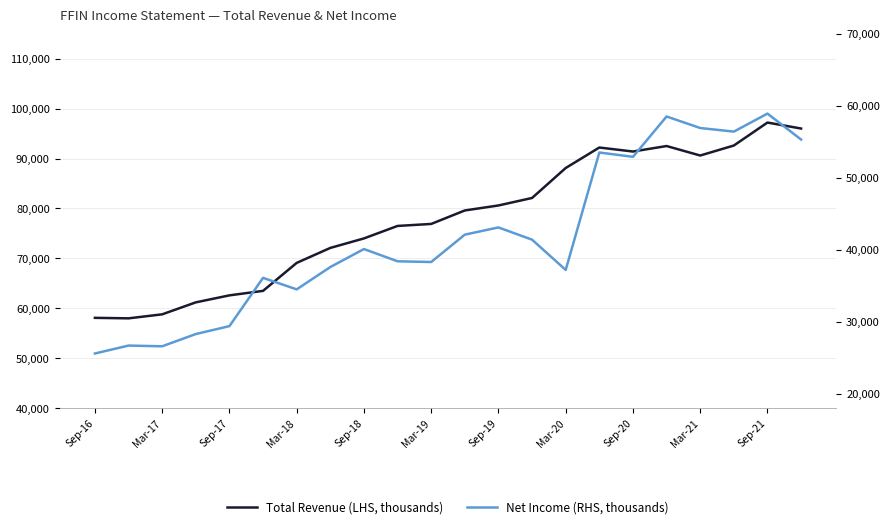

What is the label of the 1st point from the left?

Sep-16